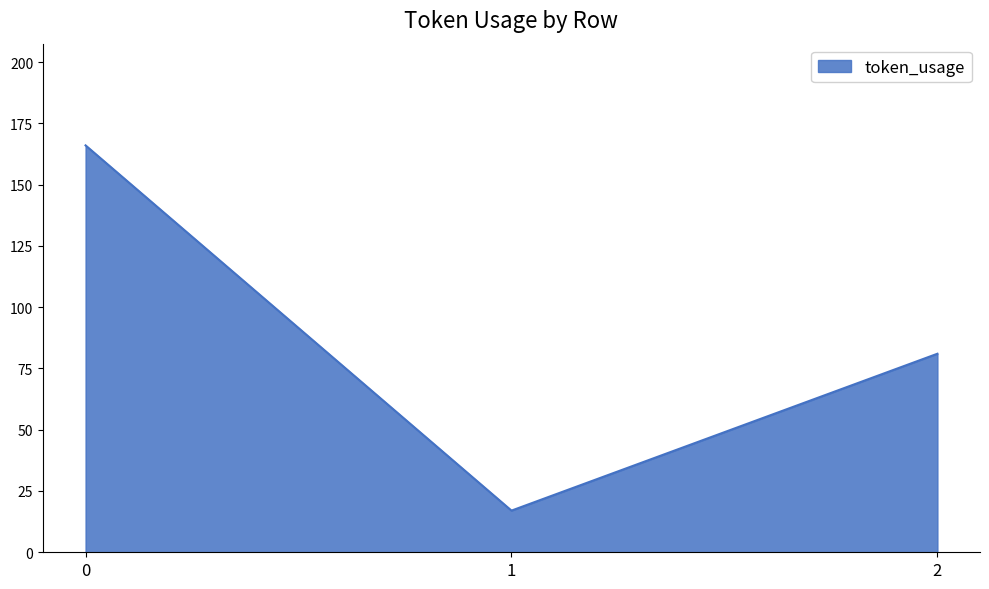

What is the sum of the values at 2 and 1?

98